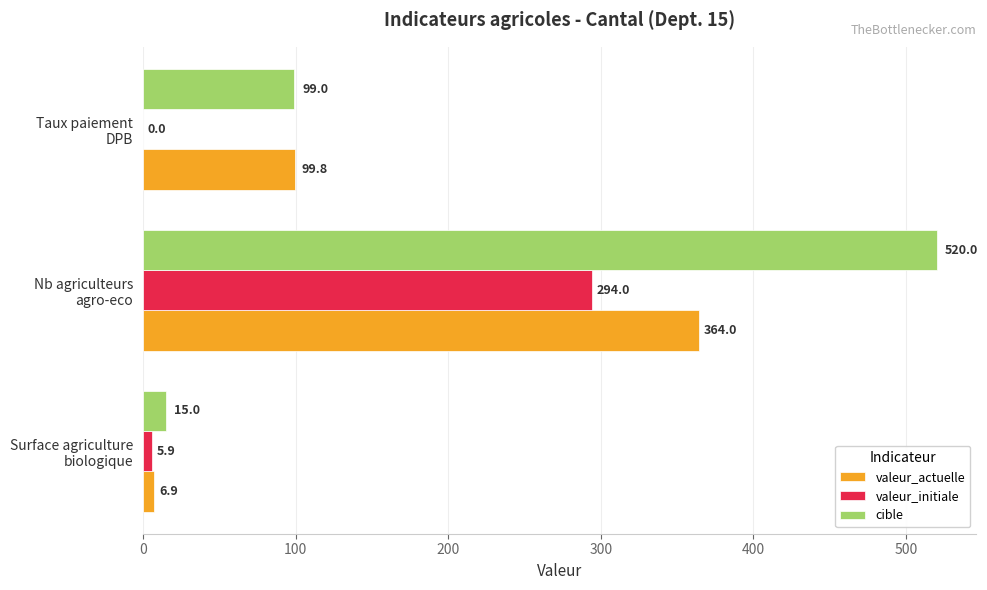

Which series has the largest total across all categories?

cible